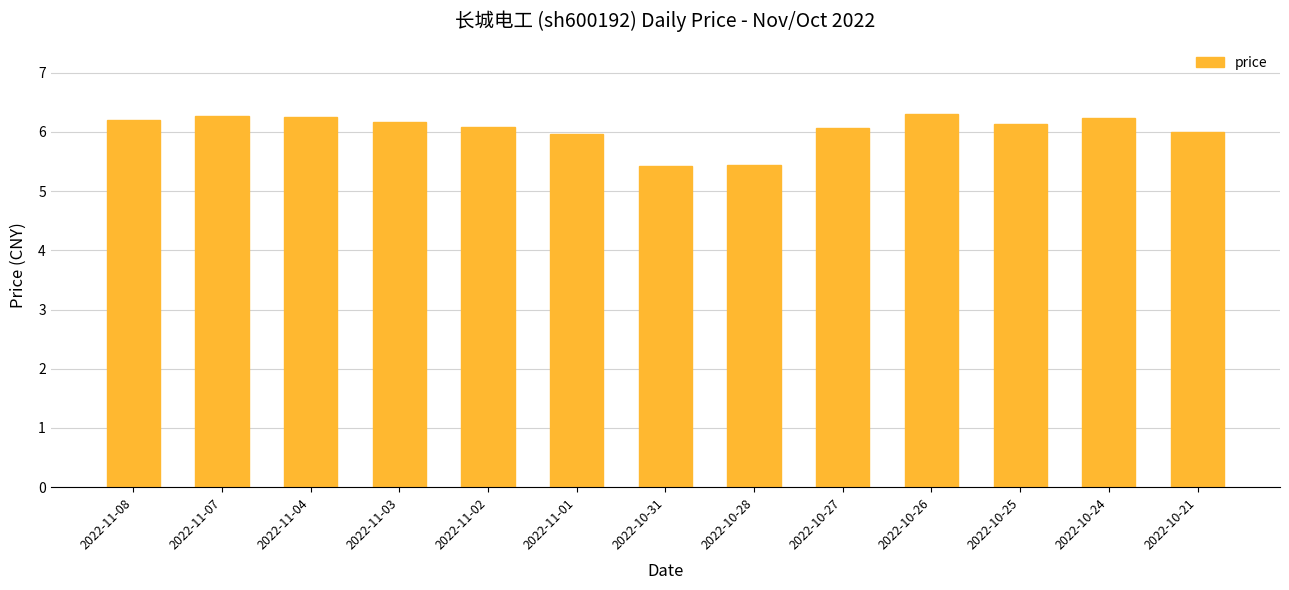

What is the approximate value at 2022-10-25?

6.1